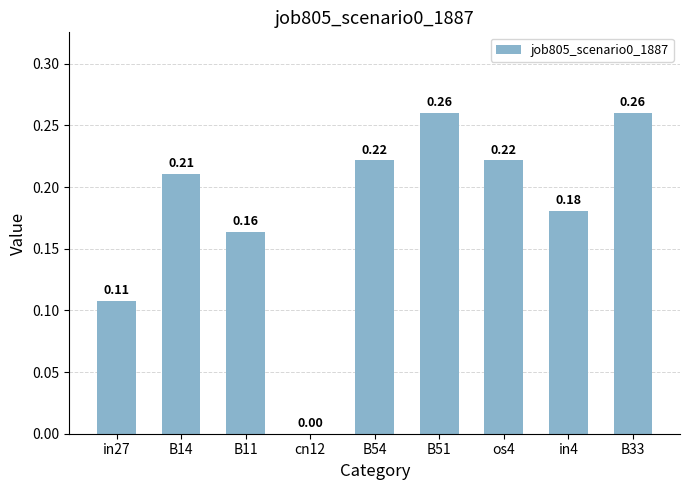

Between B51 and in27, which is larger?

B51